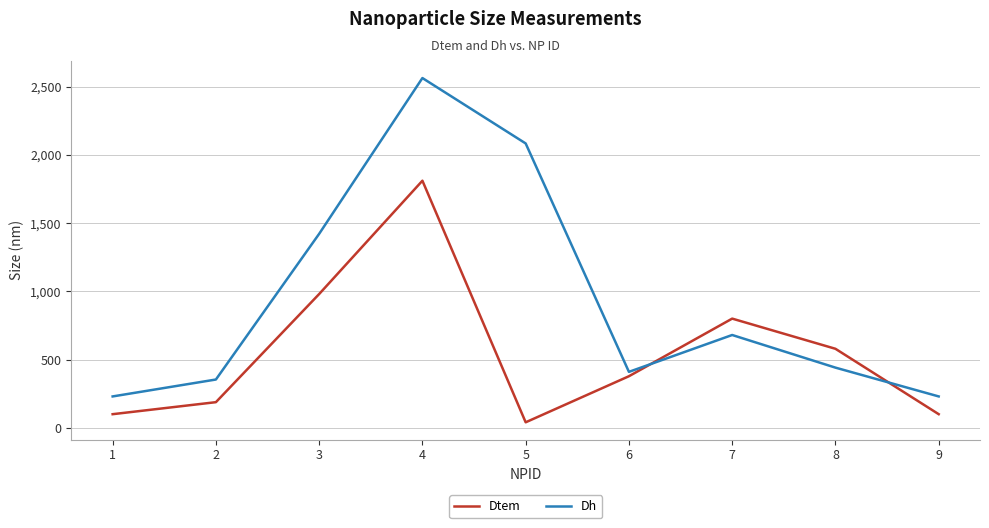

At which label does Dtem first exceed 378?

3